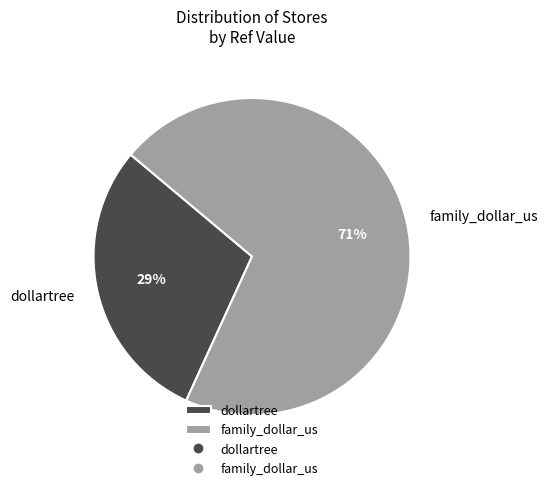

Approximately how many times larger is the value at family_dollar_us compared to dollartree?

2.4